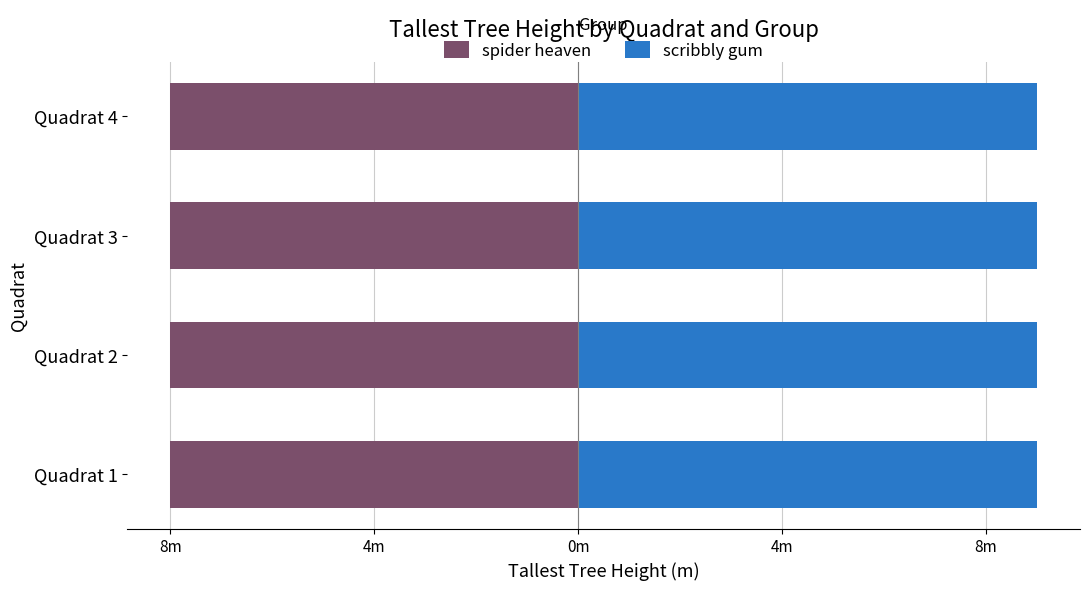

The spider heaven series shows 2 at Quadrat 2. True or false?

False